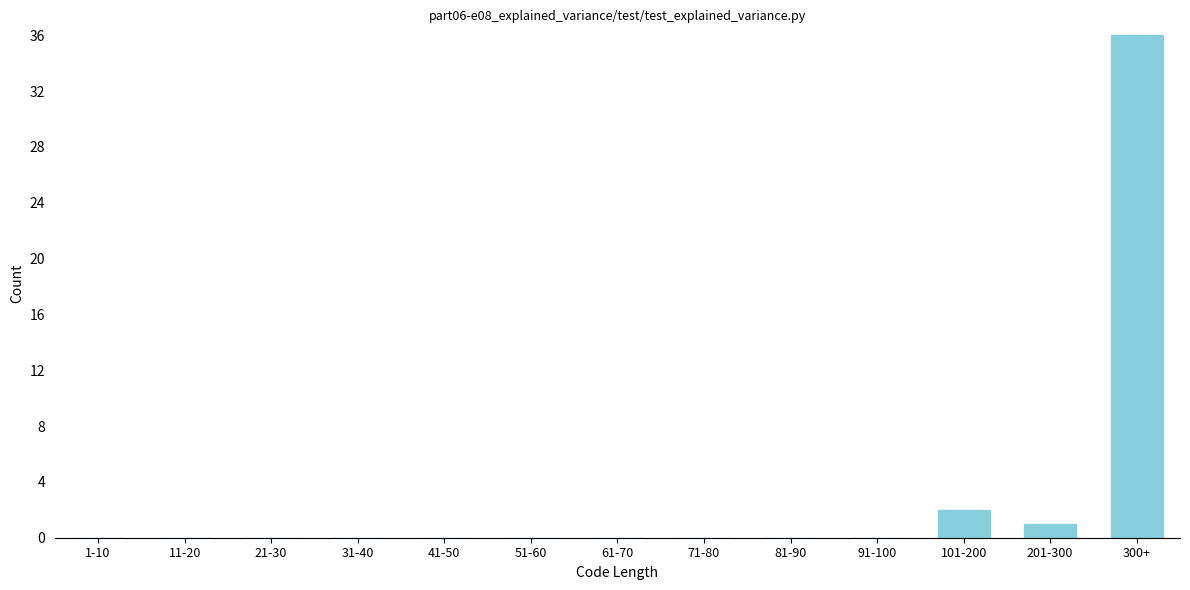

Reading right to left, what are all the values shown in this chart?

300+=36	201-300=1	101-200=2	91-100=0	81-90=0	71-80=0	61-70=0	51-60=0	41-50=0	31-40=0	21-30=0	11-20=0	1-10=0